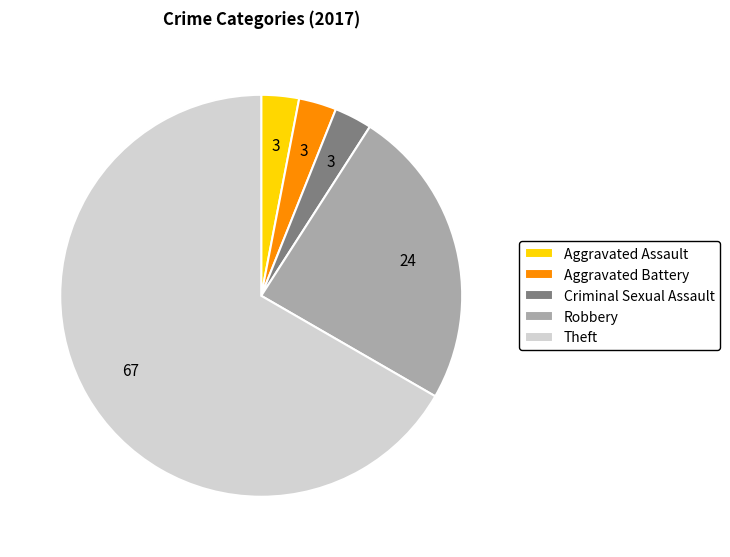

True or false: Theft accounts for 54% of the total.

False